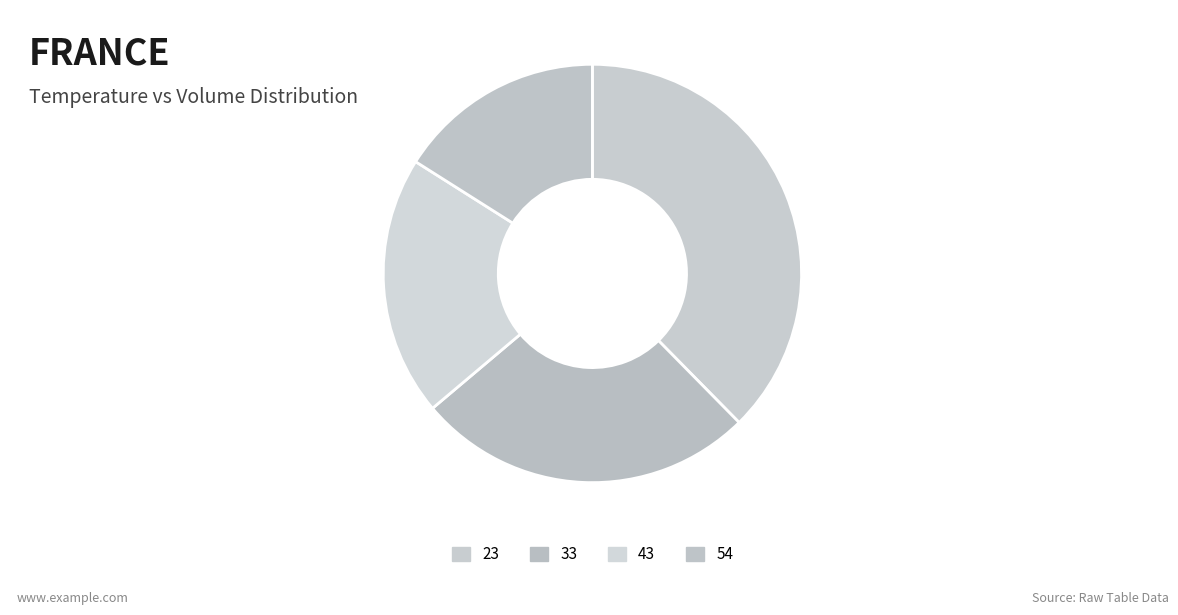

What is the ratio of the value at 23 to the value at 43?

1.9